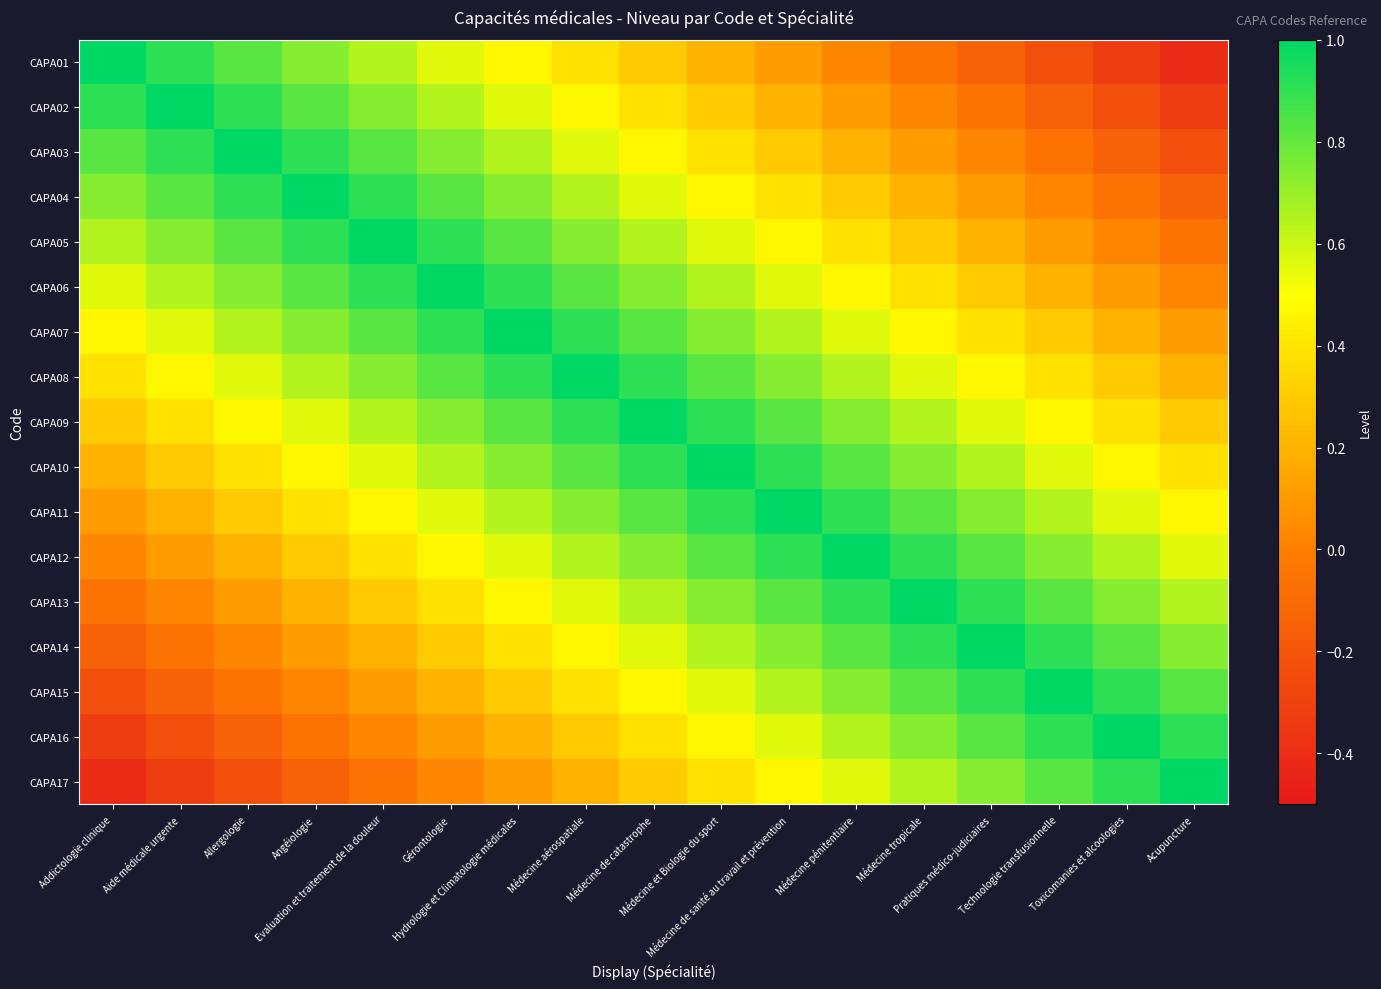

Reading left to right, what are all the values shown in this chart?

CAPA01: Addictologie clinique=1.0	Aide médicale urgente=0.9	Allergologie=0.8	Angéiologie=0.7	Evaluation et traitement de la douleur=0.6	Gérontologie=0.6	Hydrologie et Climatologie médicales=0.5	Médecine aérospatiale=0.4	Médecine de catastrophe=0.3	Médecine et Biologie du sport=0.2	Médecine de santé au travail et prévention=0.1	Médecine pénitentiaire=0.0	Médecine tropicale=-0.1	Pratiques médico-judiciaires=-0.1	Technologie transfusionnelle=-0.2	Toxicomanies et alcoologies=-0.3	Acupuncture=-0.4
CAPA02: Addictologie clinique=0.9	Aide médicale urgente=1.0	Allergologie=0.9	Angéiologie=0.8	Evaluation et traitement de la douleur=0.7	Gérontologie=0.6	Hydrologie et Climatologie médicales=0.6	Médecine aérospatiale=0.5	Médecine de catastrophe=0.4	Médecine et Biologie du sport=0.3	Médecine de santé au travail et prévention=0.2	Médecine pénitentiaire=0.1	Médecine tropicale=0.0	Pratiques médico-judiciaires=-0.1	Technologie transfusionnelle=-0.1	Toxicomanies et alcoologies=-0.2	Acupuncture=-0.3
CAPA03: Addictologie clinique=0.8	Aide médicale urgente=0.9	Allergologie=1.0	Angéiologie=0.9	Evaluation et traitement de la douleur=0.8	Gérontologie=0.7	Hydrologie et Climatologie médicales=0.6	Médecine aérospatiale=0.6	Médecine de catastrophe=0.5	Médecine et Biologie du sport=0.4	Médecine de santé au travail et prévention=0.3	Médecine pénitentiaire=0.2	Médecine tropicale=0.1	Pratiques médico-judiciaires=0.0	Technologie transfusionnelle=-0.1	Toxicomanies et alcoologies=-0.1	Acupuncture=-0.2
CAPA04: Addictologie clinique=0.7	Aide médicale urgente=0.8	Allergologie=0.9	Angéiologie=1.0	Evaluation et traitement de la douleur=0.9	Gérontologie=0.8	Hydrologie et Climatologie médicales=0.7	Médecine aérospatiale=0.6	Médecine de catastrophe=0.6	Médecine et Biologie du sport=0.5	Médecine de santé au travail et prévention=0.4	Médecine pénitentiaire=0.3	Médecine tropicale=0.2	Pratiques médico-judiciaires=0.1	Technologie transfusionnelle=0.0	Toxicomanies et alcoologies=-0.1	Acupuncture=-0.1
CAPA05: Addictologie clinique=0.6	Aide médicale urgente=0.7	Allergologie=0.8	Angéiologie=0.9	Evaluation et traitement de la douleur=1.0	Gérontologie=0.9	Hydrologie et Climatologie médicales=0.8	Médecine aérospatiale=0.7	Médecine de catastrophe=0.6	Médecine et Biologie du sport=0.6	Médecine de santé au travail et prévention=0.5	Médecine pénitentiaire=0.4	Médecine tropicale=0.3	Pratiques médico-judiciaires=0.2	Technologie transfusionnelle=0.1	Toxicomanies et alcoologies=0.0	Acupuncture=-0.1
CAPA06: Addictologie clinique=0.6	Aide médicale urgente=0.6	Allergologie=0.7	Angéiologie=0.8	Evaluation et traitement de la douleur=0.9	Gérontologie=1.0	Hydrologie et Climatologie médicales=0.9	Médecine aérospatiale=0.8	Médecine de catastrophe=0.7	Médecine et Biologie du sport=0.6	Médecine de santé au travail et prévention=0.6	Médecine pénitentiaire=0.5	Médecine tropicale=0.4	Pratiques médico-judiciaires=0.3	Technologie transfusionnelle=0.2	Toxicomanies et alcoologies=0.1	Acupuncture=0.0
CAPA07: Addictologie clinique=0.5	Aide médicale urgente=0.6	Allergologie=0.6	Angéiologie=0.7	Evaluation et traitement de la douleur=0.8	Gérontologie=0.9	Hydrologie et Climatologie médicales=1.0	Médecine aérospatiale=0.9	Médecine de catastrophe=0.8	Médecine et Biologie du sport=0.7	Médecine de santé au travail et prévention=0.6	Médecine pénitentiaire=0.6	Médecine tropicale=0.5	Pratiques médico-judiciaires=0.4	Technologie transfusionnelle=0.3	Toxicomanies et alcoologies=0.2	Acupuncture=0.1
CAPA08: Addictologie clinique=0.4	Aide médicale urgente=0.5	Allergologie=0.6	Angéiologie=0.6	Evaluation et traitement de la douleur=0.7	Gérontologie=0.8	Hydrologie et Climatologie médicales=0.9	Médecine aérospatiale=1.0	Médecine de catastrophe=0.9	Médecine et Biologie du sport=0.8	Médecine de santé au travail et prévention=0.7	Médecine pénitentiaire=0.6	Médecine tropicale=0.6	Pratiques médico-judiciaires=0.5	Technologie transfusionnelle=0.4	Toxicomanies et alcoologies=0.3	Acupuncture=0.2
CAPA09: Addictologie clinique=0.3	Aide médicale urgente=0.4	Allergologie=0.5	Angéiologie=0.6	Evaluation et traitement de la douleur=0.6	Gérontologie=0.7	Hydrologie et Climatologie médicales=0.8	Médecine aérospatiale=0.9	Médecine de catastrophe=1.0	Médecine et Biologie du sport=0.9	Médecine de santé au travail et prévention=0.8	Médecine pénitentiaire=0.7	Médecine tropicale=0.6	Pratiques médico-judiciaires=0.6	Technologie transfusionnelle=0.5	Toxicomanies et alcoologies=0.4	Acupuncture=0.3
CAPA10: Addictologie clinique=0.2	Aide médicale urgente=0.3	Allergologie=0.4	Angéiologie=0.5	Evaluation et traitement de la douleur=0.6	Gérontologie=0.6	Hydrologie et Climatologie médicales=0.7	Médecine aérospatiale=0.8	Médecine de catastrophe=0.9	Médecine et Biologie du sport=1.0	Médecine de santé au travail et prévention=0.9	Médecine pénitentiaire=0.8	Médecine tropicale=0.7	Pratiques médico-judiciaires=0.6	Technologie transfusionnelle=0.6	Toxicomanies et alcoologies=0.5	Acupuncture=0.4
CAPA11: Addictologie clinique=0.1	Aide médicale urgente=0.2	Allergologie=0.3	Angéiologie=0.4	Evaluation et traitement de la douleur=0.5	Gérontologie=0.6	Hydrologie et Climatologie médicales=0.6	Médecine aérospatiale=0.7	Médecine de catastrophe=0.8	Médecine et Biologie du sport=0.9	Médecine de santé au travail et prévention=1.0	Médecine pénitentiaire=0.9	Médecine tropicale=0.8	Pratiques médico-judiciaires=0.7	Technologie transfusionnelle=0.6	Toxicomanies et alcoologies=0.6	Acupuncture=0.5
CAPA12: Addictologie clinique=0.0	Aide médicale urgente=0.1	Allergologie=0.2	Angéiologie=0.3	Evaluation et traitement de la douleur=0.4	Gérontologie=0.5	Hydrologie et Climatologie médicales=0.6	Médecine aérospatiale=0.6	Médecine de catastrophe=0.7	Médecine et Biologie du sport=0.8	Médecine de santé au travail et prévention=0.9	Médecine pénitentiaire=1.0	Médecine tropicale=0.9	Pratiques médico-judiciaires=0.8	Technologie transfusionnelle=0.7	Toxicomanies et alcoologies=0.6	Acupuncture=0.6
CAPA13: Addictologie clinique=-0.1	Aide médicale urgente=0.0	Allergologie=0.1	Angéiologie=0.2	Evaluation et traitement de la douleur=0.3	Gérontologie=0.4	Hydrologie et Climatologie médicales=0.5	Médecine aérospatiale=0.6	Médecine de catastrophe=0.6	Médecine et Biologie du sport=0.7	Médecine de santé au travail et prévention=0.8	Médecine pénitentiaire=0.9	Médecine tropicale=1.0	Pratiques médico-judiciaires=0.9	Technologie transfusionnelle=0.8	Toxicomanies et alcoologies=0.7	Acupuncture=0.6
CAPA14: Addictologie clinique=-0.1	Aide médicale urgente=-0.1	Allergologie=0.0	Angéiologie=0.1	Evaluation et traitement de la douleur=0.2	Gérontologie=0.3	Hydrologie et Climatologie médicales=0.4	Médecine aérospatiale=0.5	Médecine de catastrophe=0.6	Médecine et Biologie du sport=0.6	Médecine de santé au travail et prévention=0.7	Médecine pénitentiaire=0.8	Médecine tropicale=0.9	Pratiques médico-judiciaires=1.0	Technologie transfusionnelle=0.9	Toxicomanies et alcoologies=0.8	Acupuncture=0.7
CAPA15: Addictologie clinique=-0.2	Aide médicale urgente=-0.1	Allergologie=-0.1	Angéiologie=0.0	Evaluation et traitement de la douleur=0.1	Gérontologie=0.2	Hydrologie et Climatologie médicales=0.3	Médecine aérospatiale=0.4	Médecine de catastrophe=0.5	Médecine et Biologie du sport=0.6	Médecine de santé au travail et prévention=0.6	Médecine pénitentiaire=0.7	Médecine tropicale=0.8	Pratiques médico-judiciaires=0.9	Technologie transfusionnelle=1.0	Toxicomanies et alcoologies=0.9	Acupuncture=0.8
CAPA16: Addictologie clinique=-0.3	Aide médicale urgente=-0.2	Allergologie=-0.1	Angéiologie=-0.1	Evaluation et traitement de la douleur=0.0	Gérontologie=0.1	Hydrologie et Climatologie médicales=0.2	Médecine aérospatiale=0.3	Médecine de catastrophe=0.4	Médecine et Biologie du sport=0.5	Médecine de santé au travail et prévention=0.6	Médecine pénitentiaire=0.6	Médecine tropicale=0.7	Pratiques médico-judiciaires=0.8	Technologie transfusionnelle=0.9	Toxicomanies et alcoologies=1.0	Acupuncture=0.9
CAPA17: Addictologie clinique=-0.4	Aide médicale urgente=-0.3	Allergologie=-0.2	Angéiologie=-0.1	Evaluation et traitement de la douleur=-0.1	Gérontologie=0.0	Hydrologie et Climatologie médicales=0.1	Médecine aérospatiale=0.2	Médecine de catastrophe=0.3	Médecine et Biologie du sport=0.4	Médecine de santé au travail et prévention=0.5	Médecine pénitentiaire=0.6	Médecine tropicale=0.6	Pratiques médico-judiciaires=0.7	Technologie transfusionnelle=0.8	Toxicomanies et alcoologies=0.9	Acupuncture=1.0